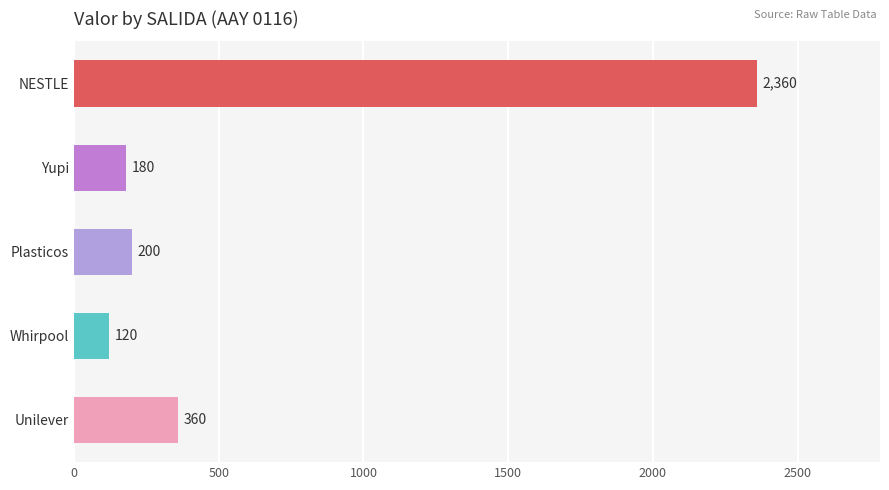

Rank the categories by value from highest to lowest.

NESTLE, Unilever, Plasticos, Yupi, Whirpool